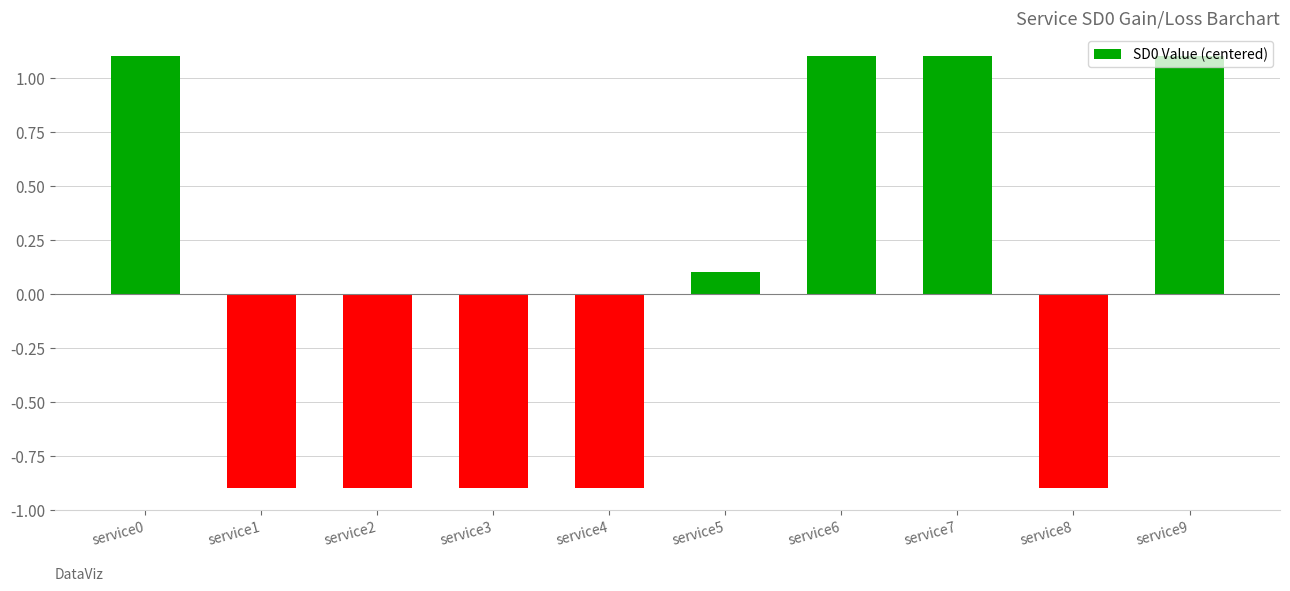

Reading left to right, list all the values displayed in this chart.

service0=1.1	service1=-0.9	service2=-0.9	service3=-0.9	service4=-0.9	service5=0.1	service6=1.1	service7=1.1	service8=-0.9	service9=1.1